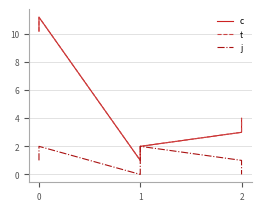

Reading left to right, extract all data points from this chart.

c: 0=10.2	1=11.2	2=1.0	3=2.0	4=3.0	5=4.0
t: 0=10.2	1=11.2	2=1.0	3=2.0	4=3.0	5=4.0
j: 0=1.0	1=2.0	2=0.0	3=2.0	4=1.0	5=0.0